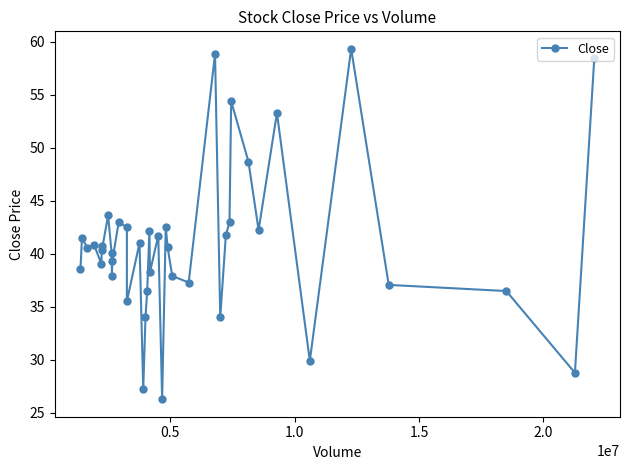

What is the difference between the maximum and minimum values?

33.0